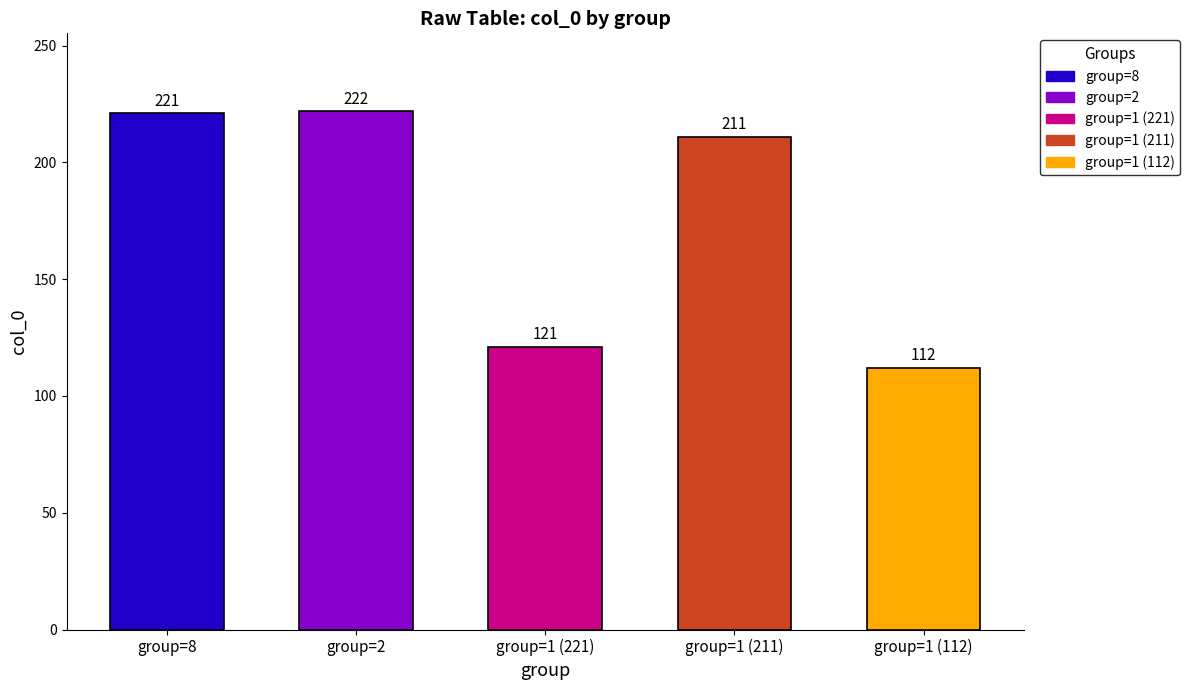

How many bars are there in total?

5